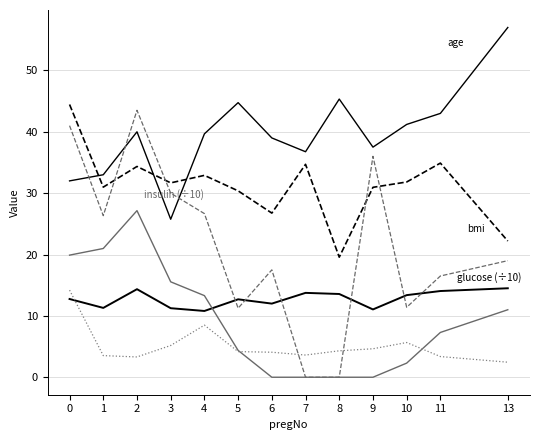

Does the chart have visible grid lines?

Yes